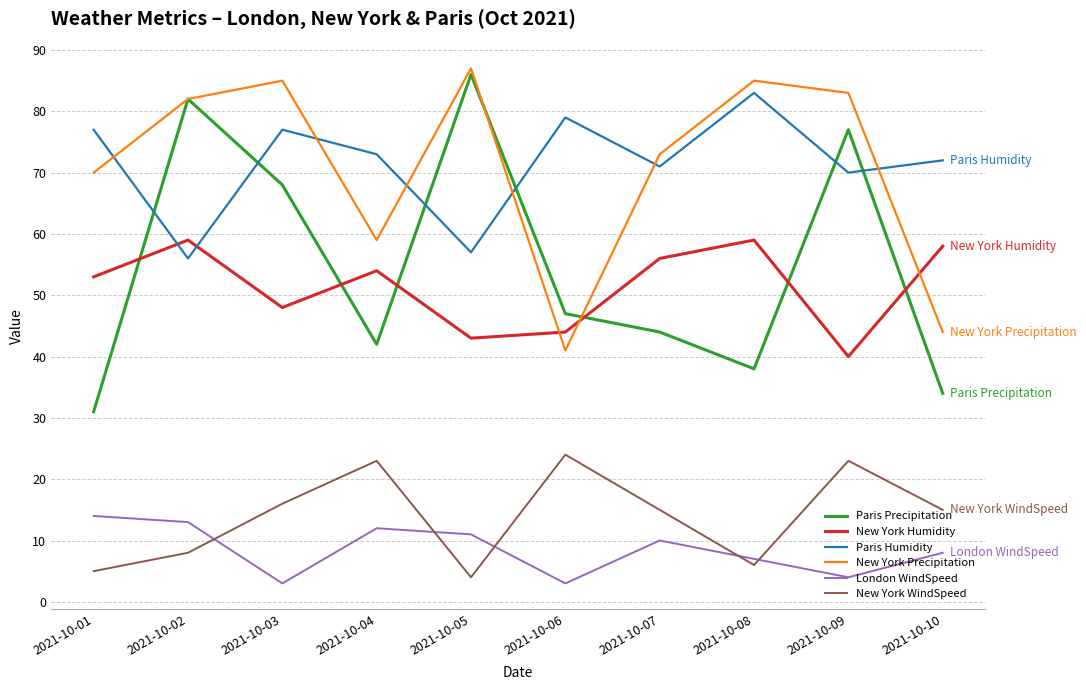

Between which two adjacent categories do New York Humidity and New York Precipitation first intersect?

2021-10-05 and 2021-10-06